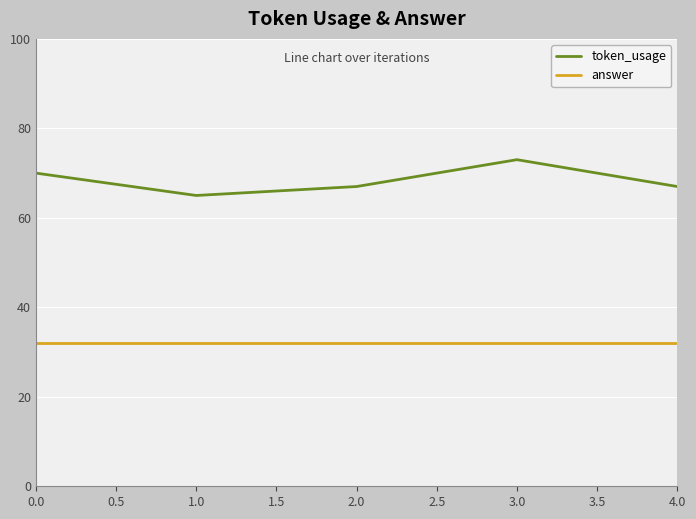

What value does the answer series have at 2.0?

32